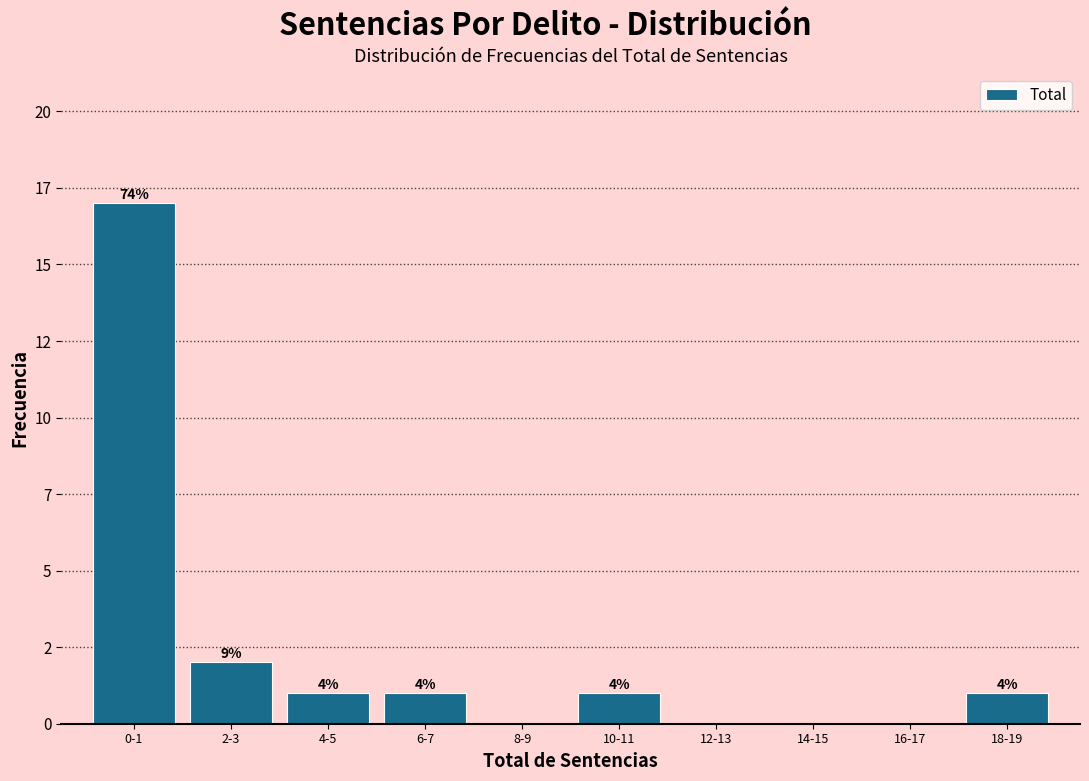

Are the bars horizontal?

No